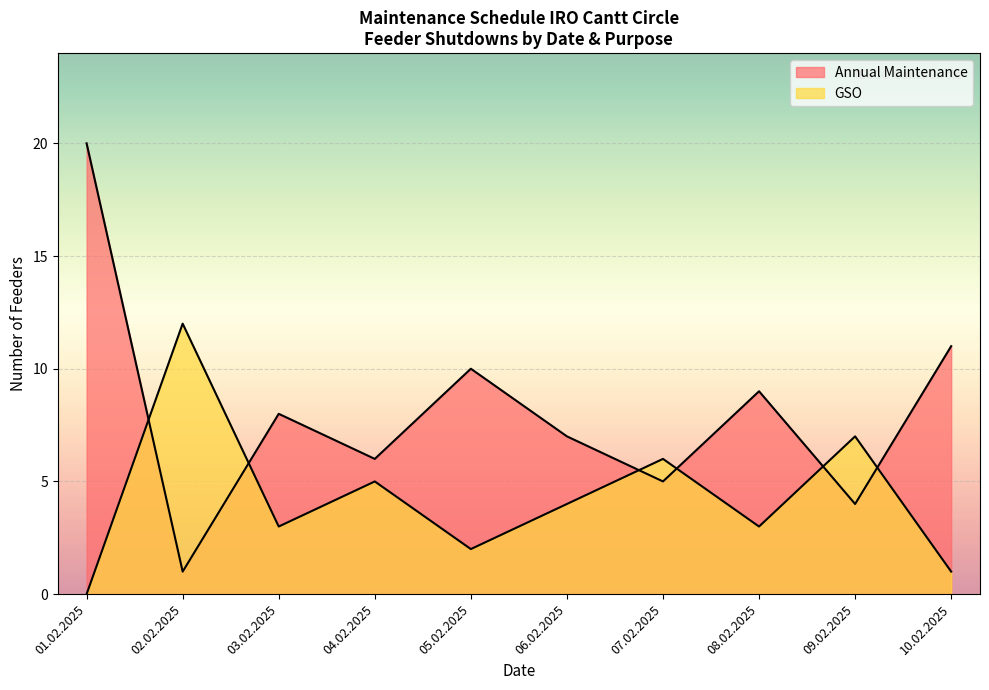

What is the greatest value displayed?

20